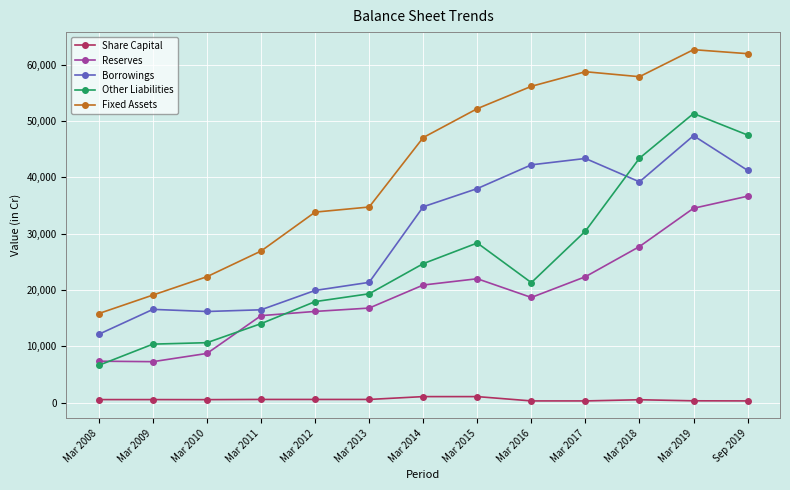

Which category has the highest value in the Other Liabilities series?

Mar 2019